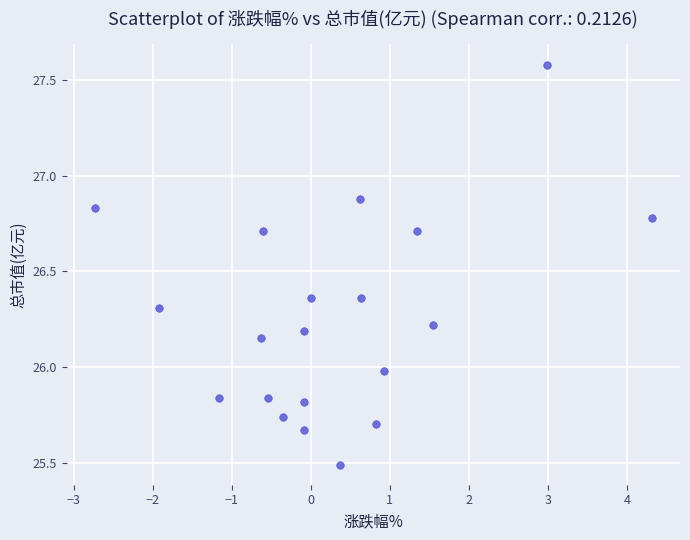

What is the range of Y values (max minus min)?

2.1